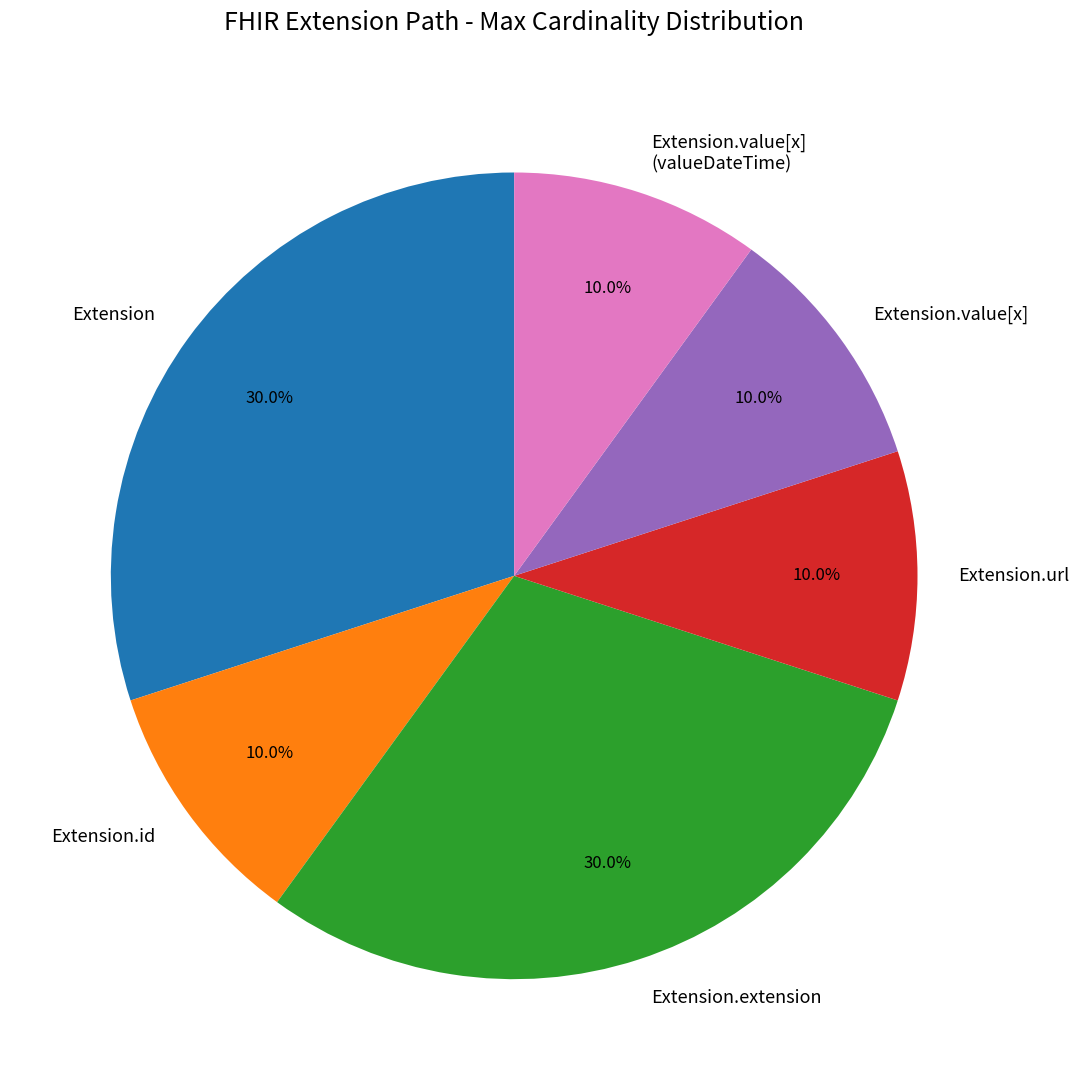

Does Extension.url represent more than half of the total?

No